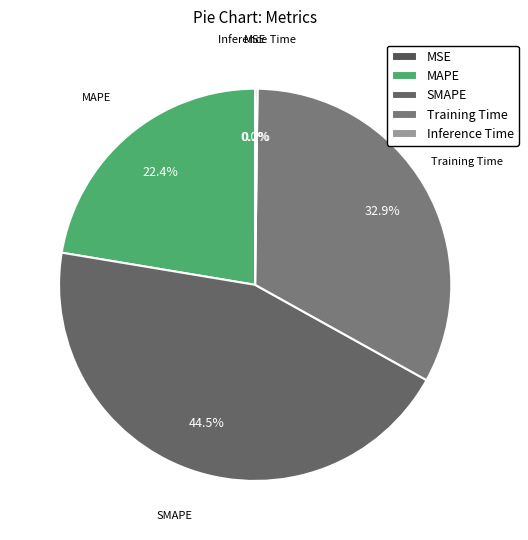

Combined, do SMAPE and MAPE account for over 50%?

Yes